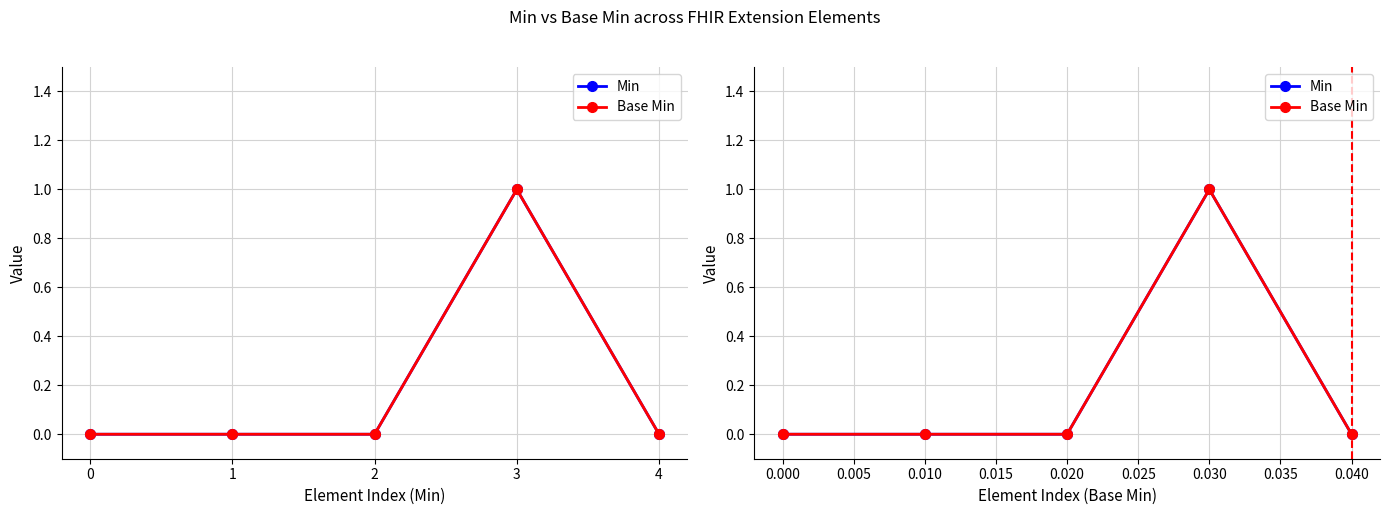

In Base Min, how many points are higher than both neighbors (excluding endpoints)?

1